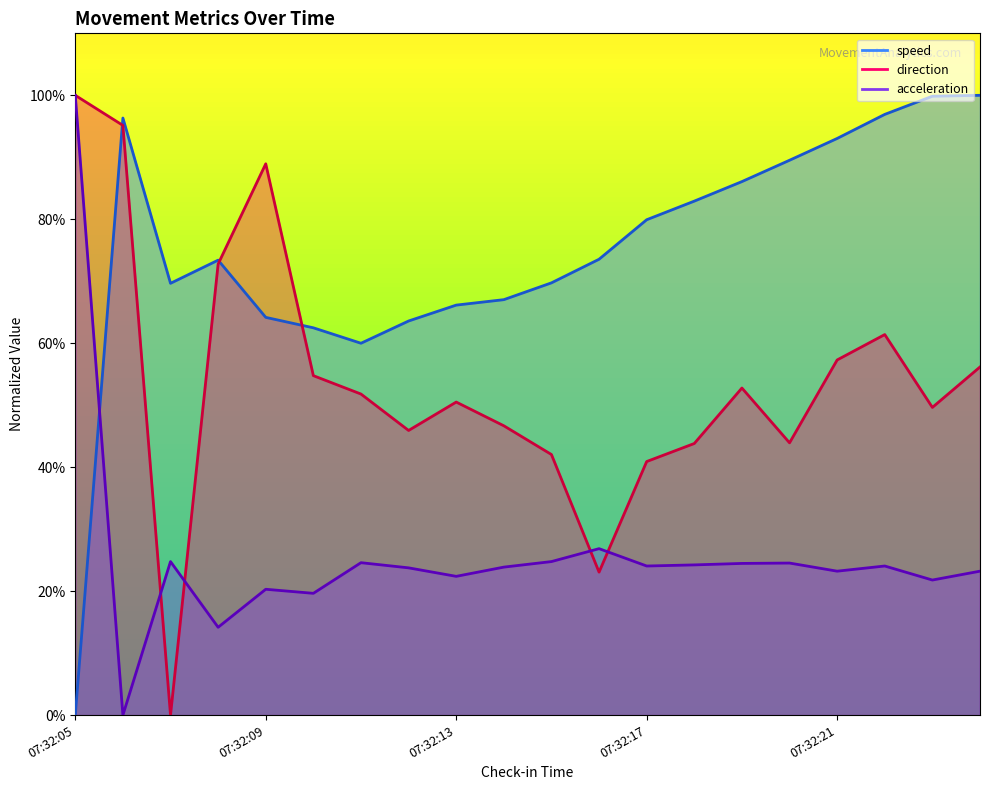

What value does the speed series have at 07:32:08?

73.4